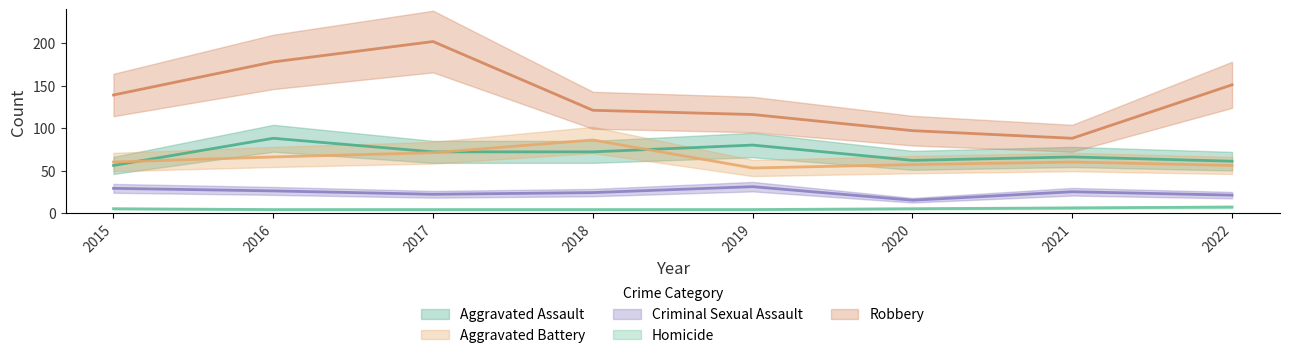

List the labels in order of Homicide value, smallest first.

2016, 2017, 2018, 2019, 2015, 2020, 2021, 2022